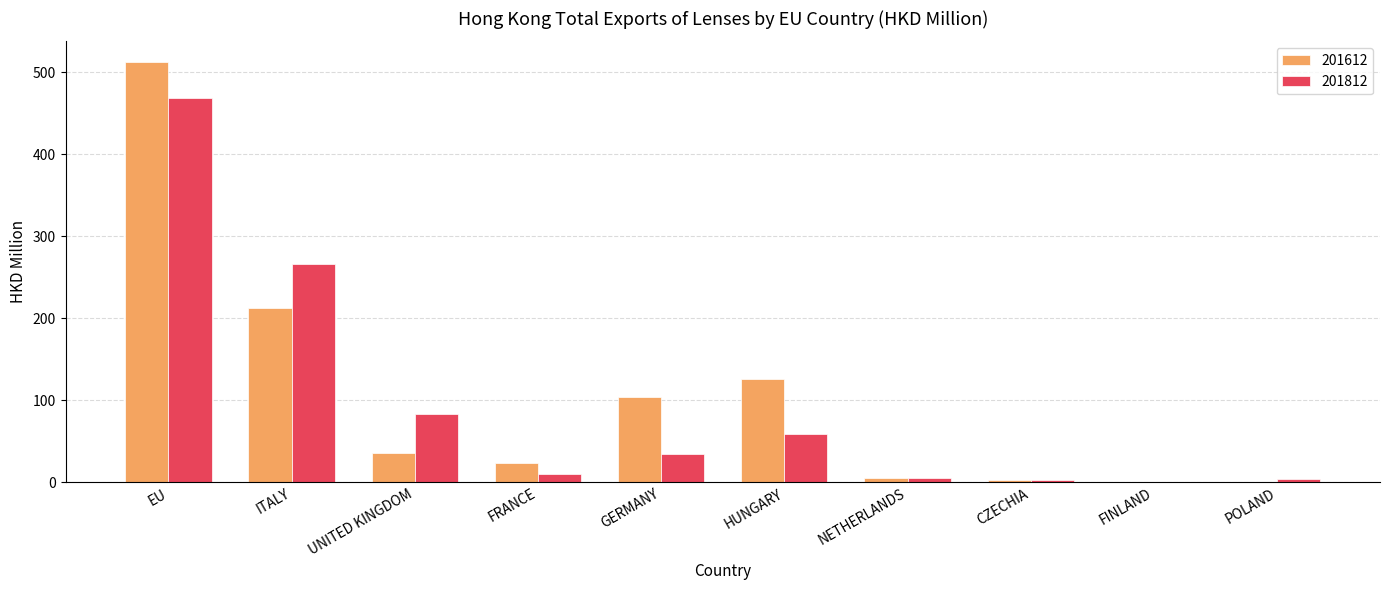

How many groups of bars are there?

10